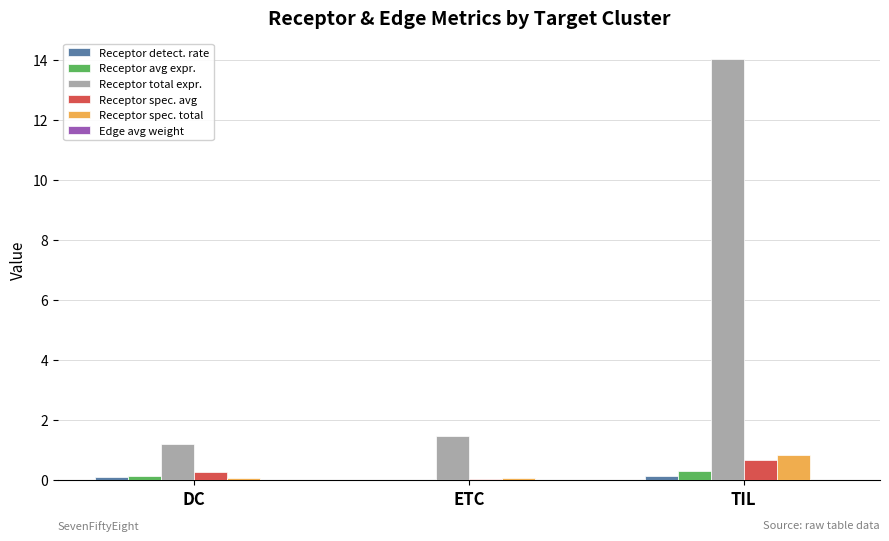

How many groups of bars are there?

3